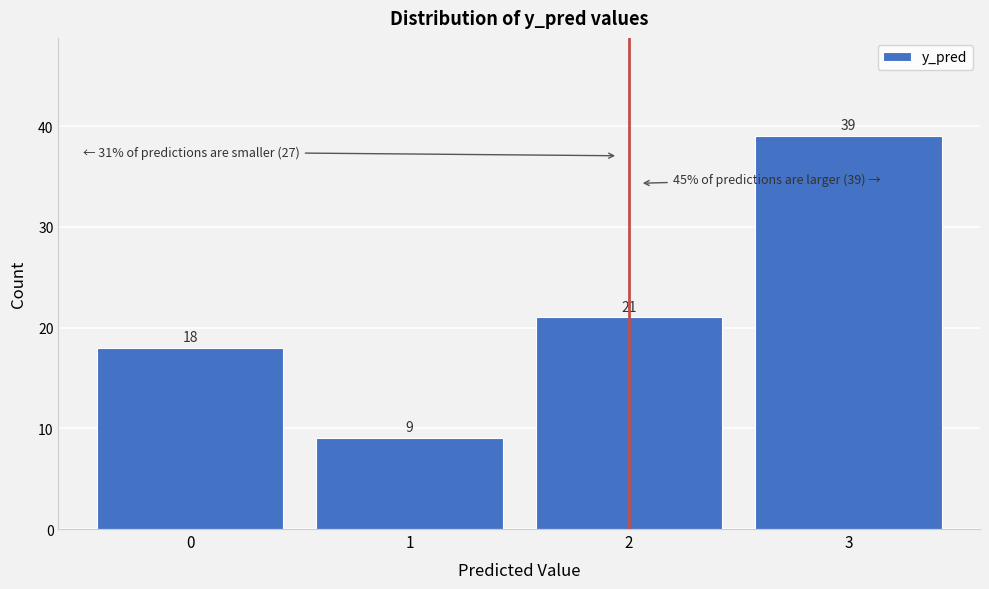

Reading right to left, what are all the values shown in this chart?

39	21	9	18